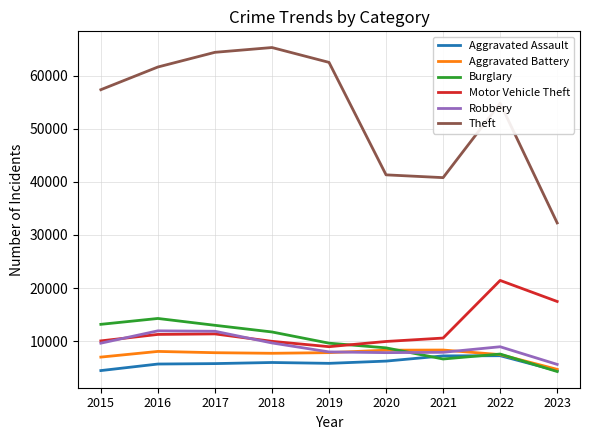

True or false: Burglary has more than 2 interior local peaks.

False